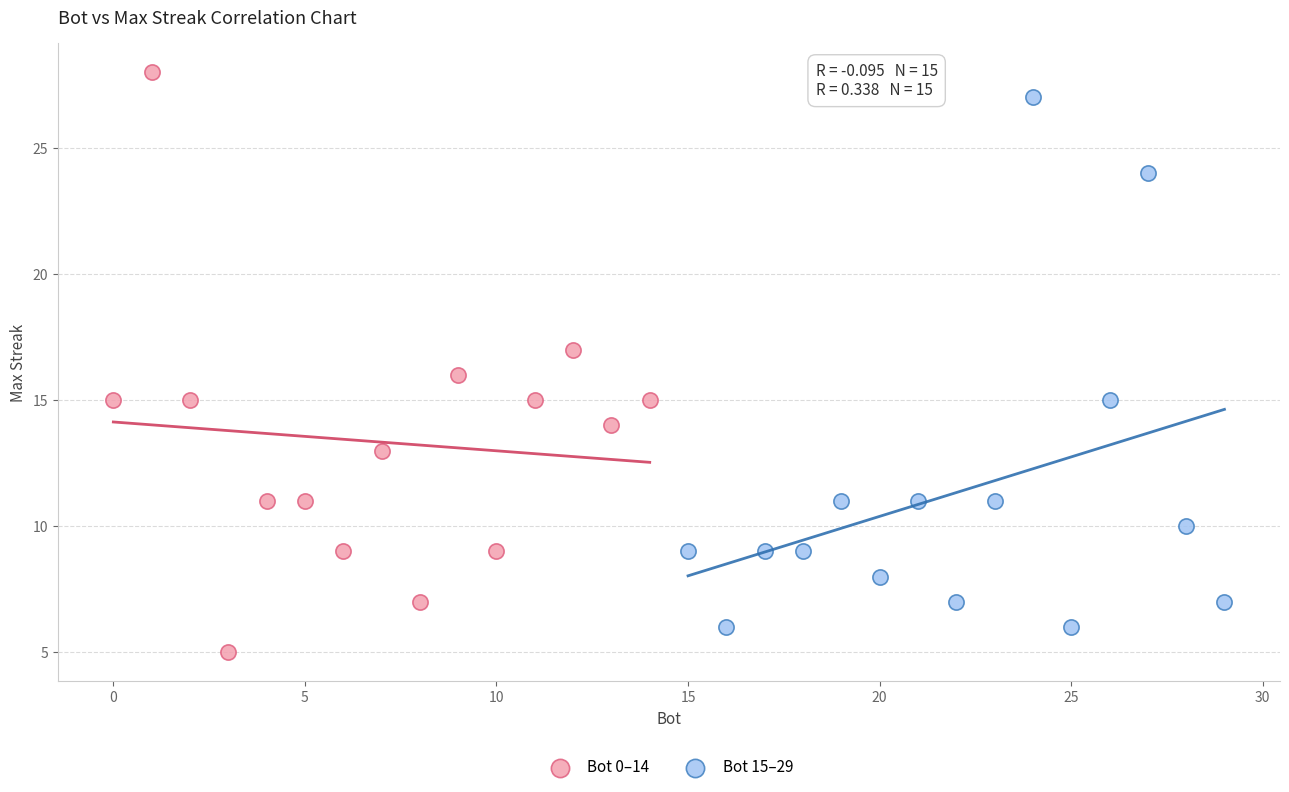

Which series has the widest spread of Y values?

Bot 0–14